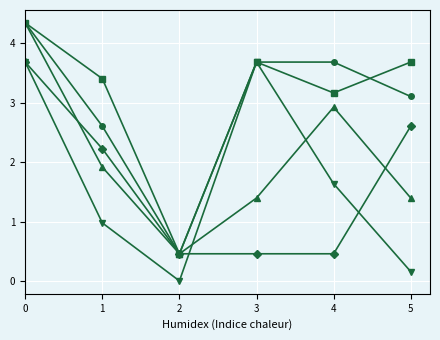

What is the total value across all series at 4?

11.9